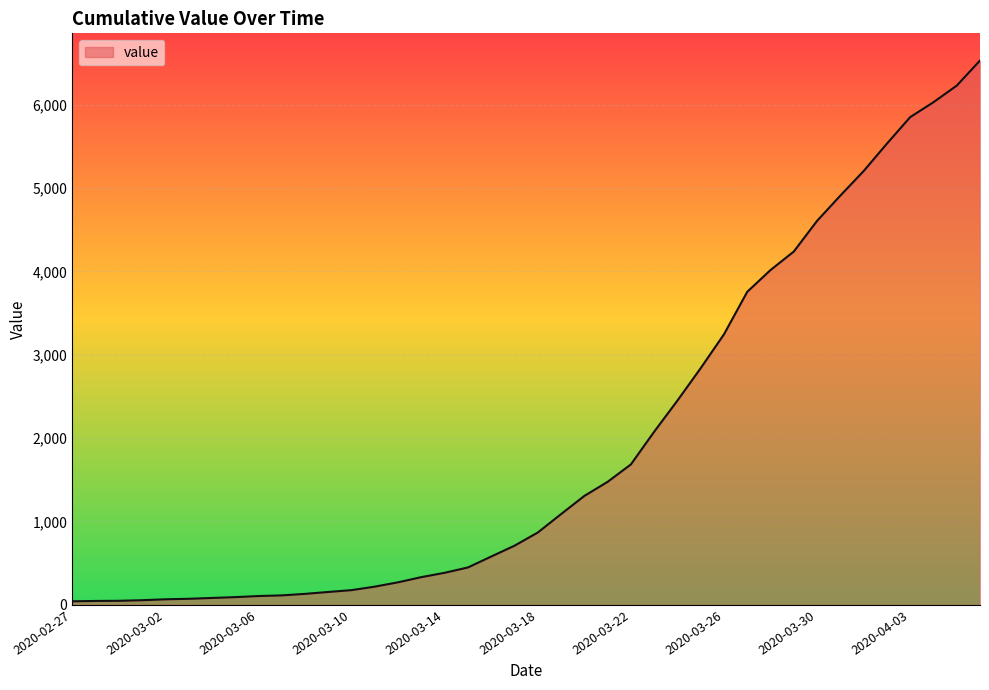

What is the maximum value shown in the chart?

6529